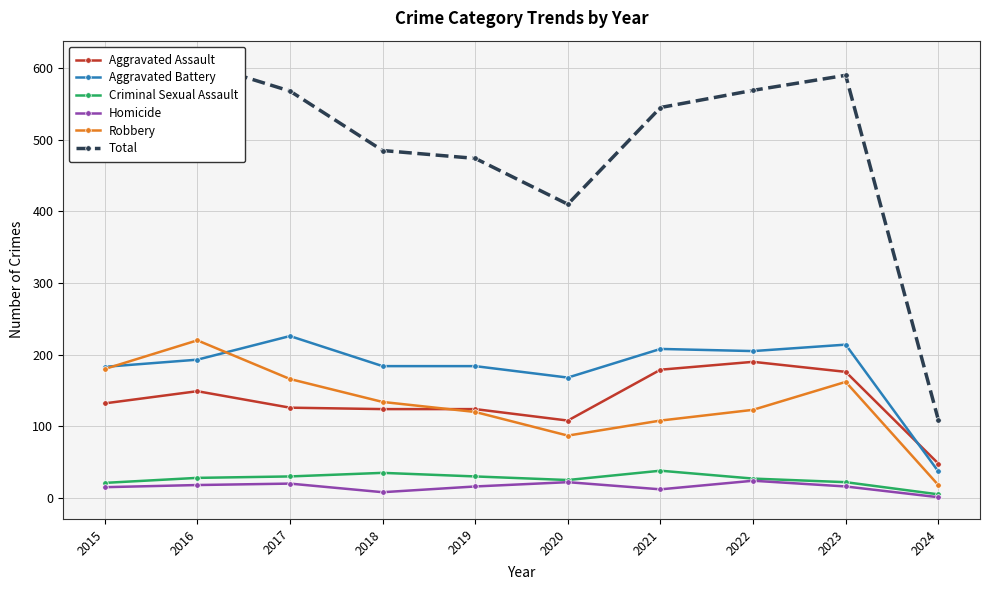

Which series has the largest total across all categories?

Total